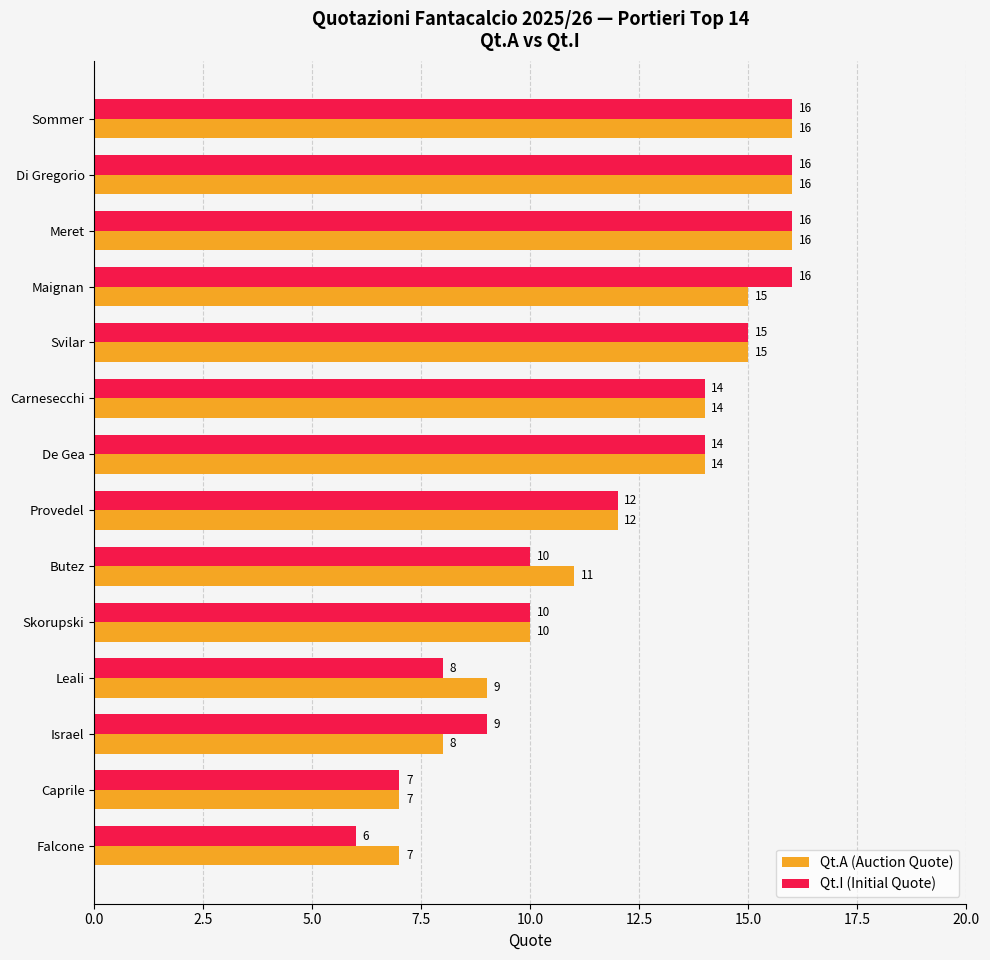

At which label does Qt.I (Initial Quote) reach its minimum?

Falcone